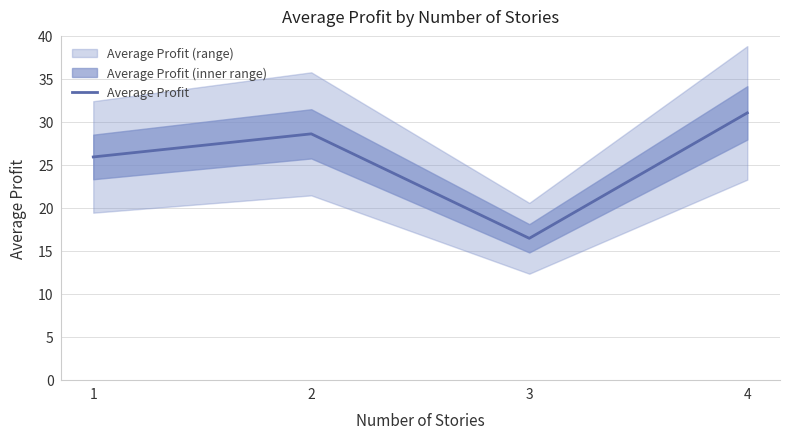

At which label does the data first exceed 28?

2